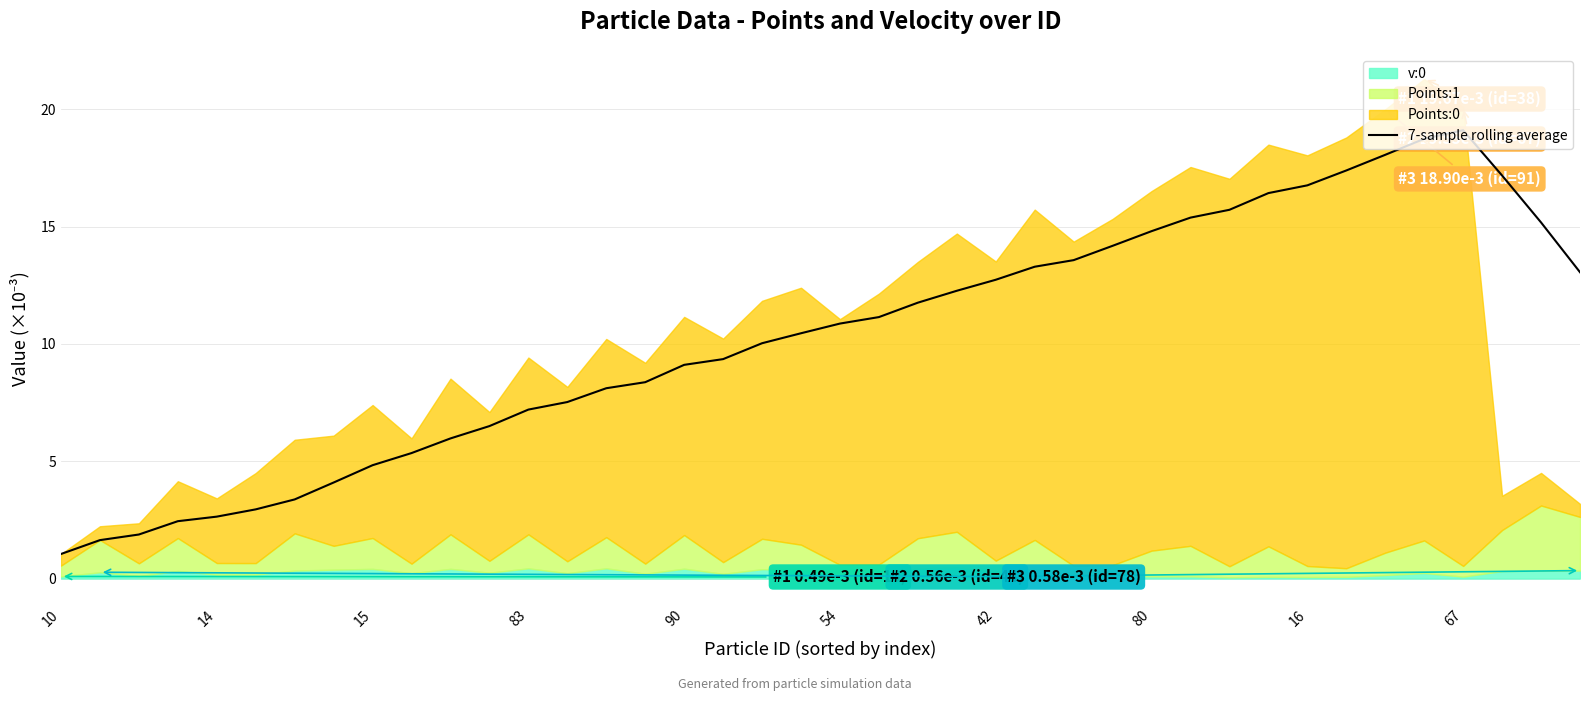

Which has a higher value, 16 or 10?

10